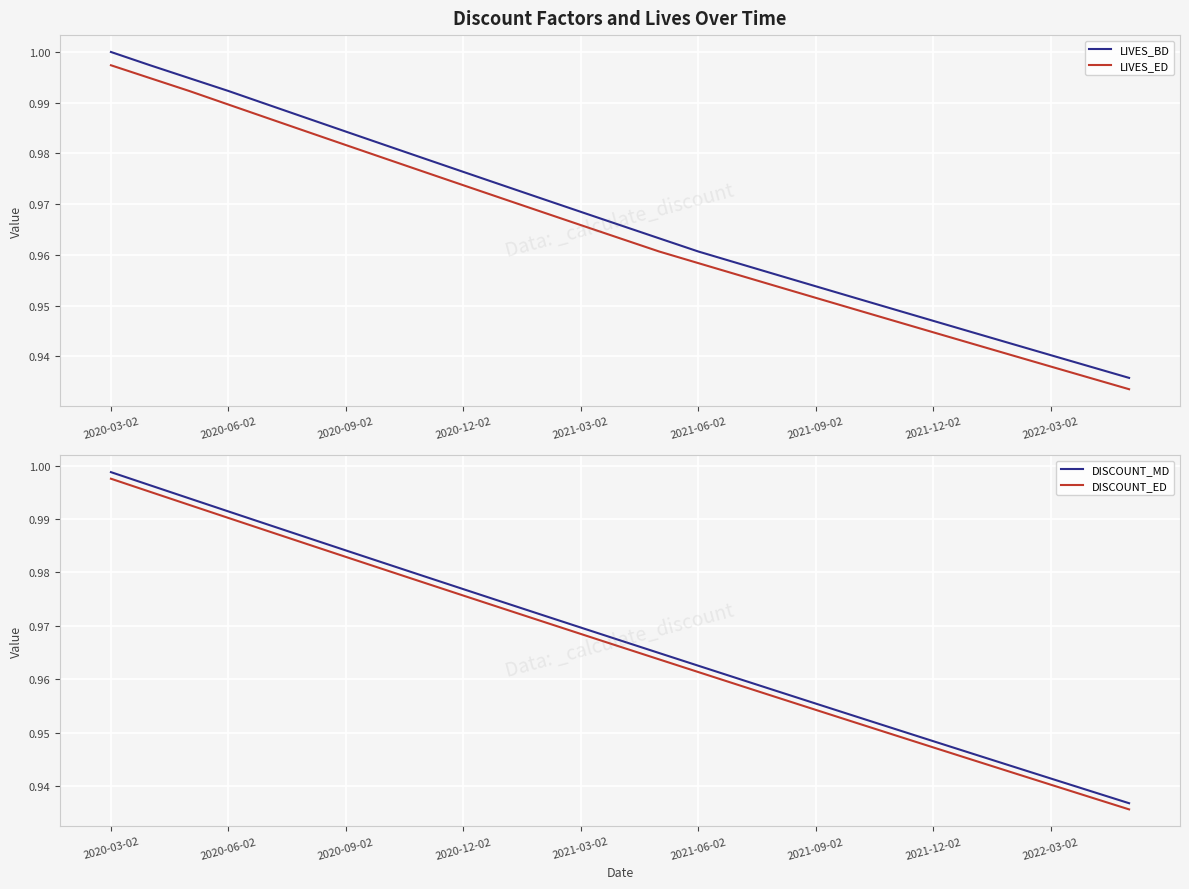

Reading left to right, what are all the values shown in this chart?

LIVES_BD: 1.0	1.0	1.0	1.0	1.0	1.0	1.0	1.0	1.0	1.0	1.0	1.0	1.0	1.0	1.0	1.0	1.0	1.0	1.0	1.0	0.9	0.9	0.9	0.9	0.9	0.9	0.9
LIVES_ED: 1.0	1.0	1.0	1.0	1.0	1.0	1.0	1.0	1.0	1.0	1.0	1.0	1.0	1.0	1.0	1.0	1.0	1.0	1.0	0.9	0.9	0.9	0.9	0.9	0.9	0.9	0.9
DISCOUNT_MD: 1.0	1.0	1.0	1.0	1.0	1.0	1.0	1.0	1.0	1.0	1.0	1.0	1.0	1.0	1.0	1.0	1.0	1.0	1.0	1.0	1.0	0.9	0.9	0.9	0.9	0.9	0.9
DISCOUNT_ED: 1.0	1.0	1.0	1.0	1.0	1.0	1.0	1.0	1.0	1.0	1.0	1.0	1.0	1.0	1.0	1.0	1.0	1.0	1.0	1.0	0.9	0.9	0.9	0.9	0.9	0.9	0.9